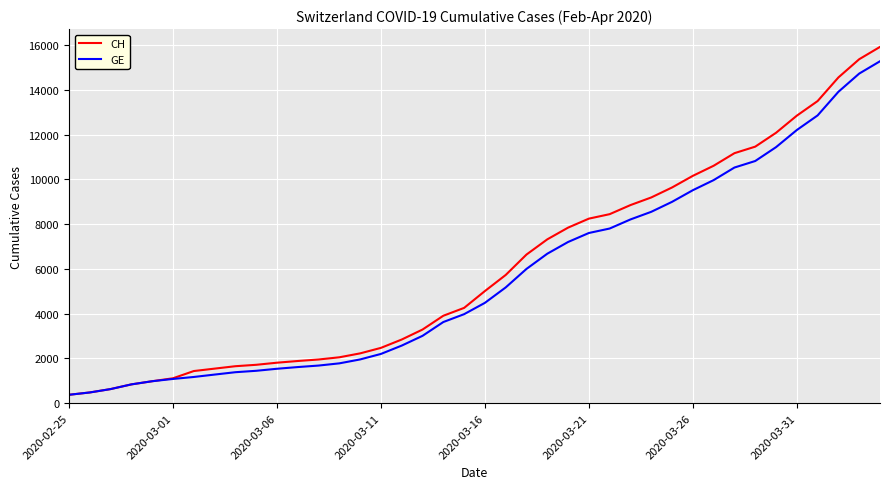

What is the maximum value for CH?

15926